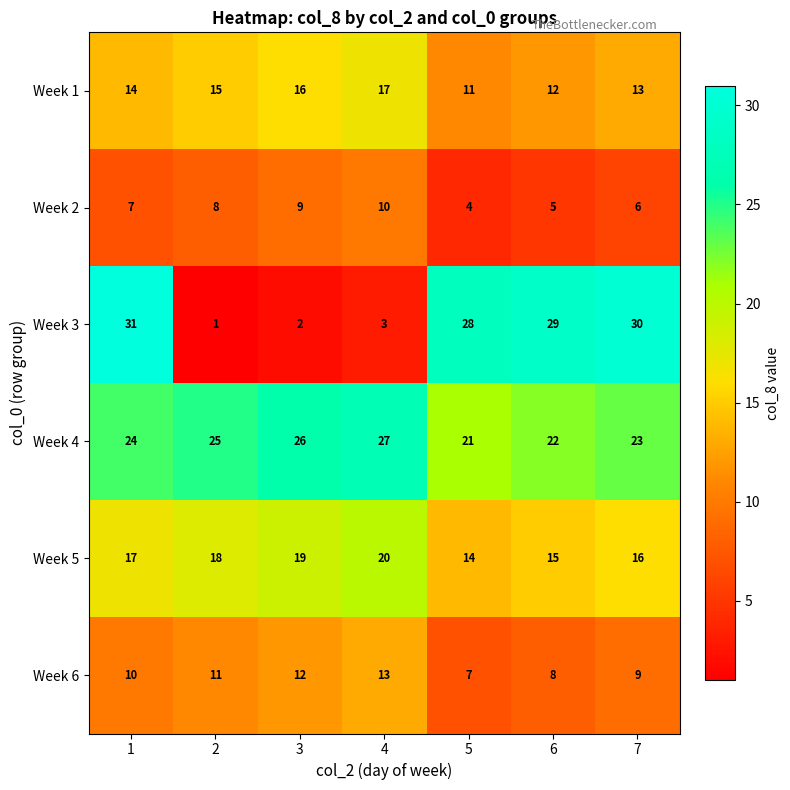

At 3, list the series in order from smallest to largest.

Week 3, Week 2, Week 6, Week 1, Week 5, Week 4